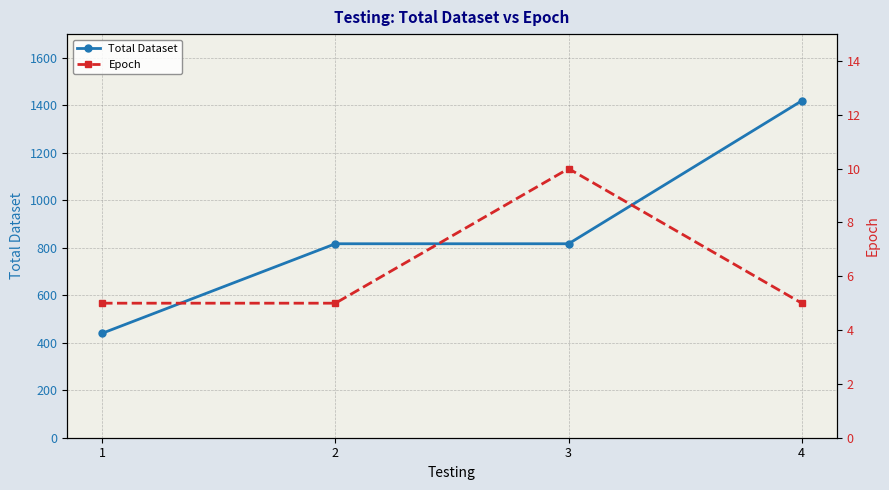

Reading right to left, list all the values displayed in this chart.

Total Dataset: 4=1419	3=817	2=817	1=440
Epoch: 4=5	3=10	2=5	1=5